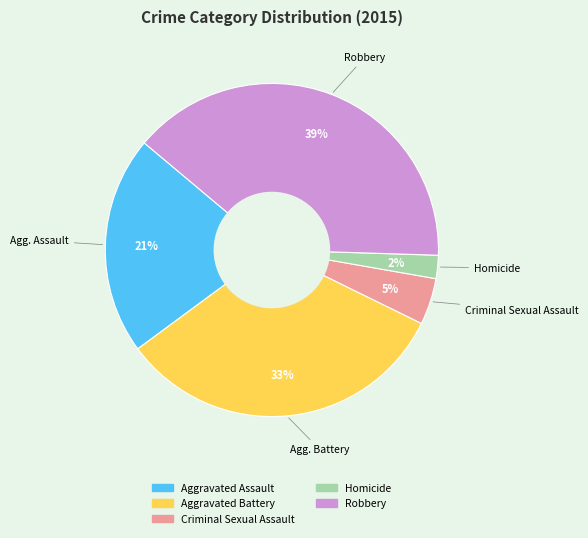

What is the ratio of the value at Aggravated Assault to the value at Robbery?

0.5